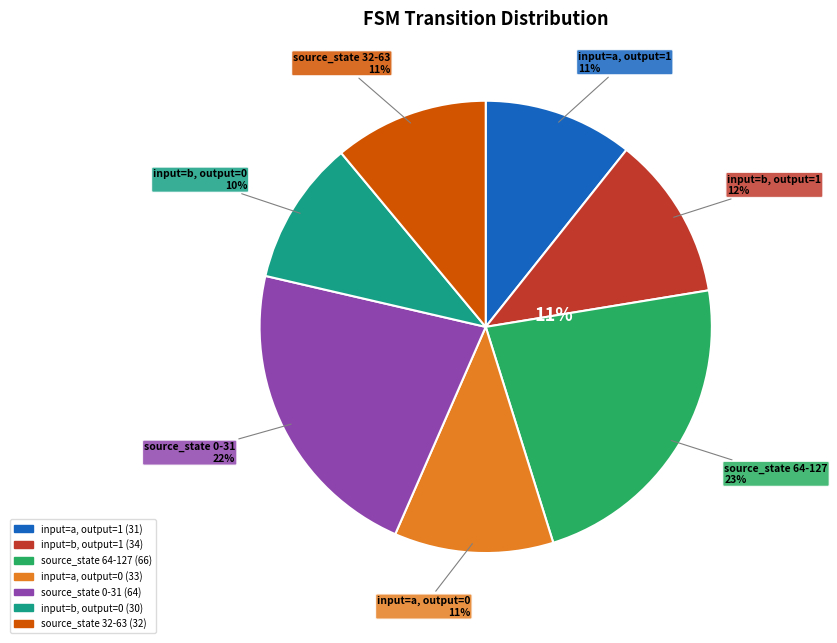

Which category has the smallest portion of the pie?

input=b, output=0